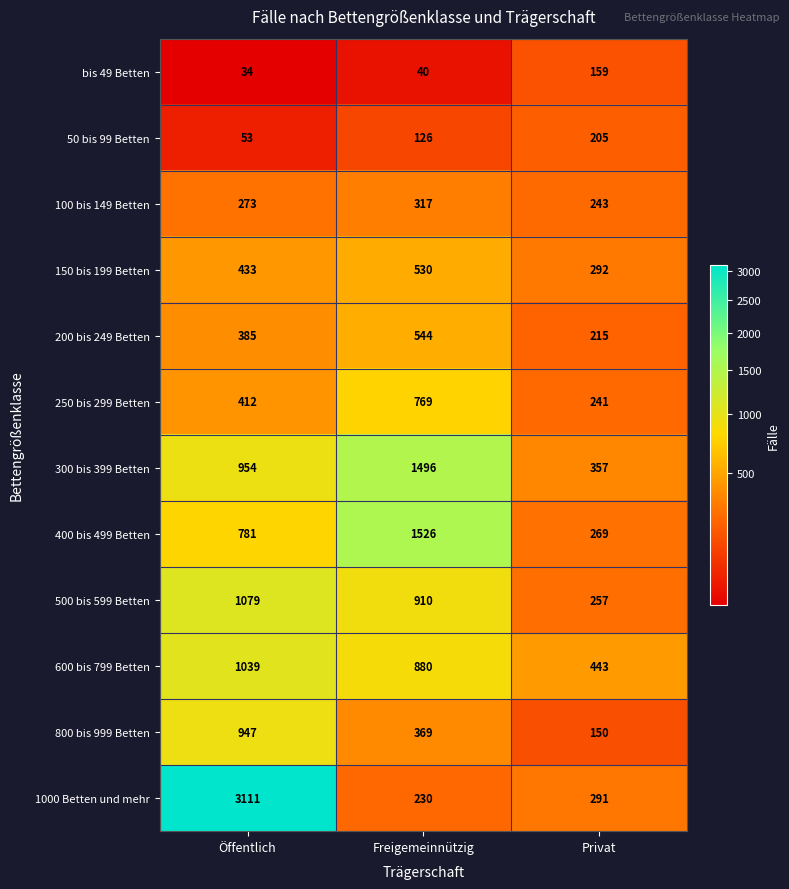

True or false: bis 49 Betten has a value of 40 at Freigemeinnützig.

True